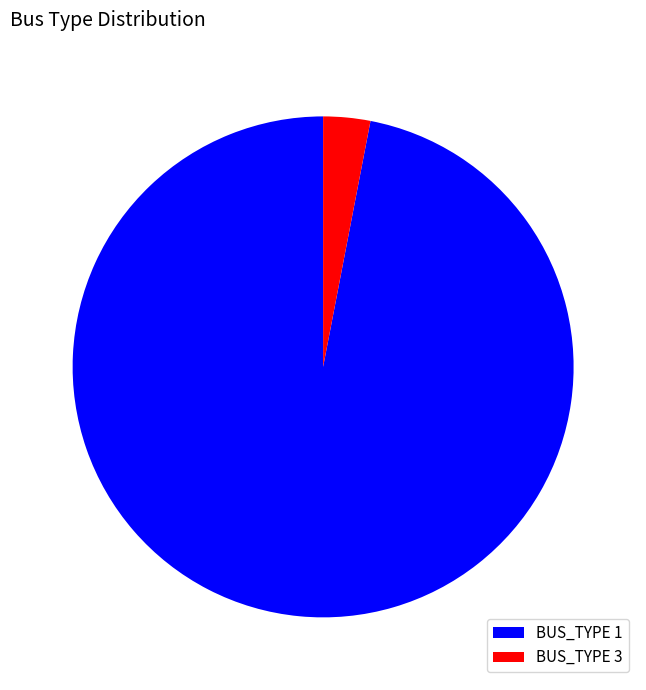

Which has a higher value, BUS_TYPE 3 or BUS_TYPE 1?

BUS_TYPE 1